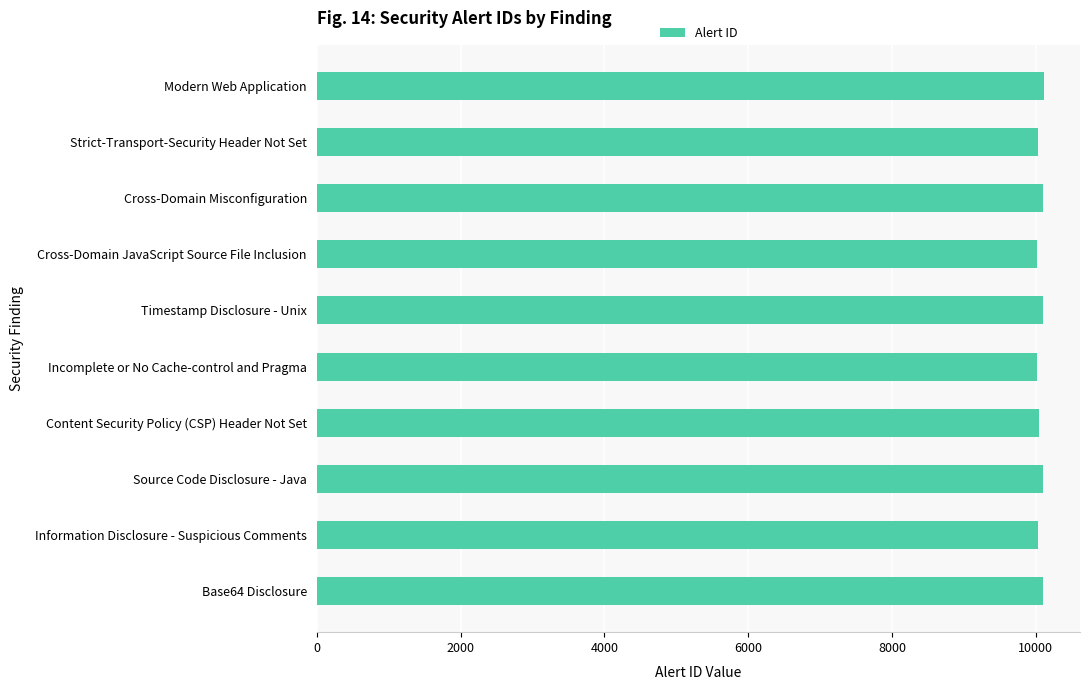

What is the ratio of the value at Incomplete or No Cache-control and Pragma to the value at Modern Web Application?

1.0